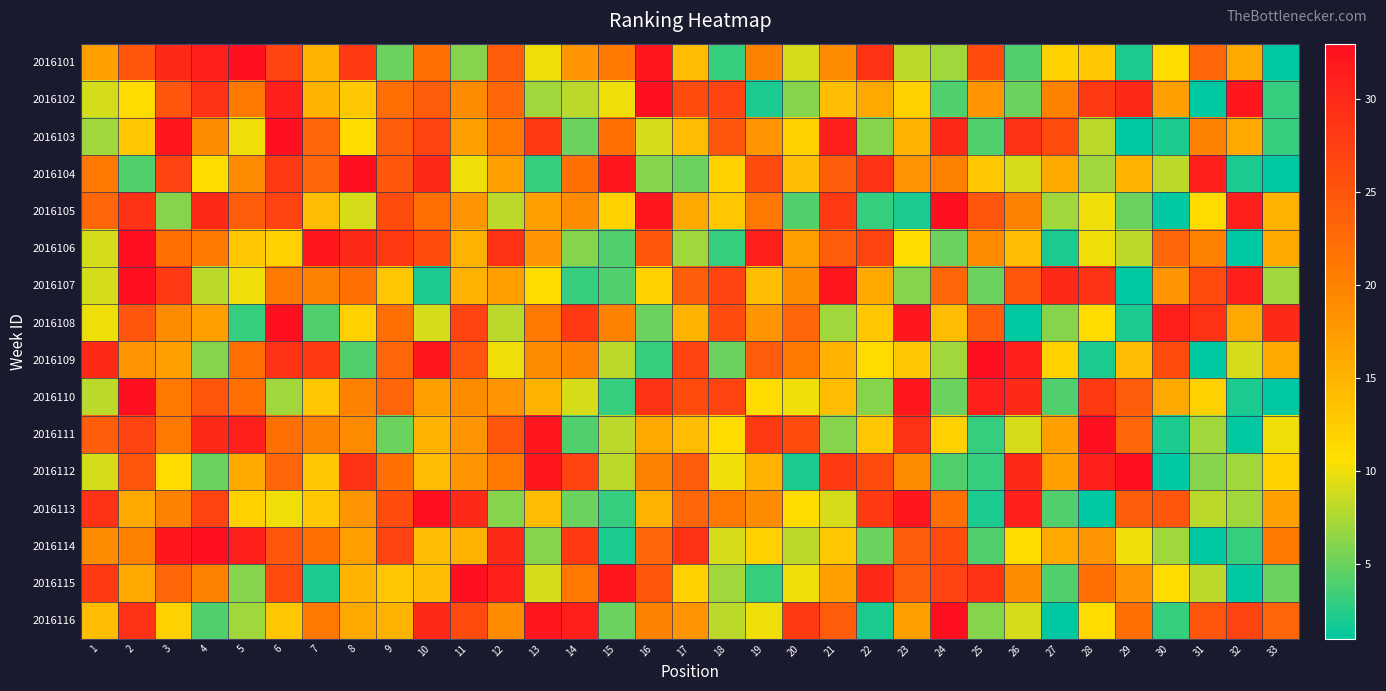

What is the spread (max minus min) of values at 23?

30